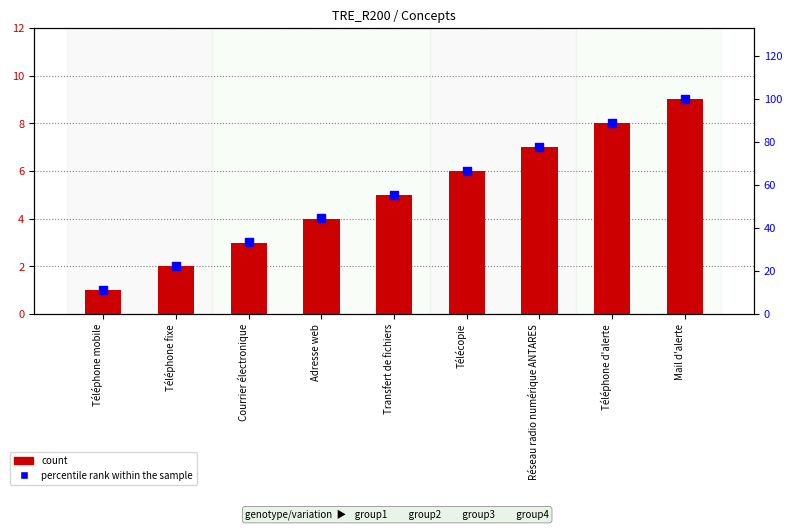

At how many categories does at least one series exceed 46?

5